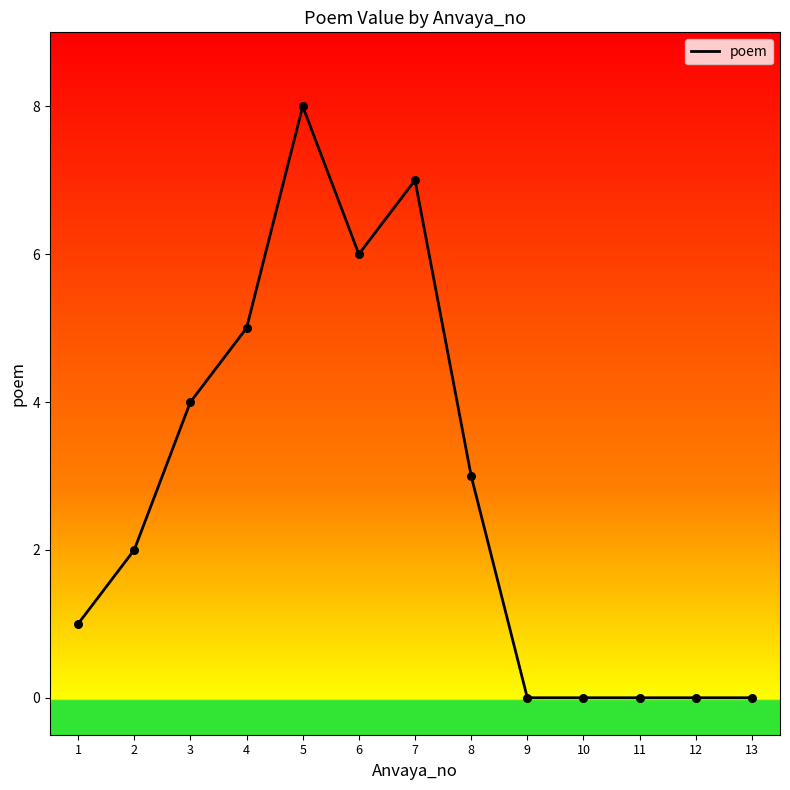

What is the change in value from 3 to 7?

+3